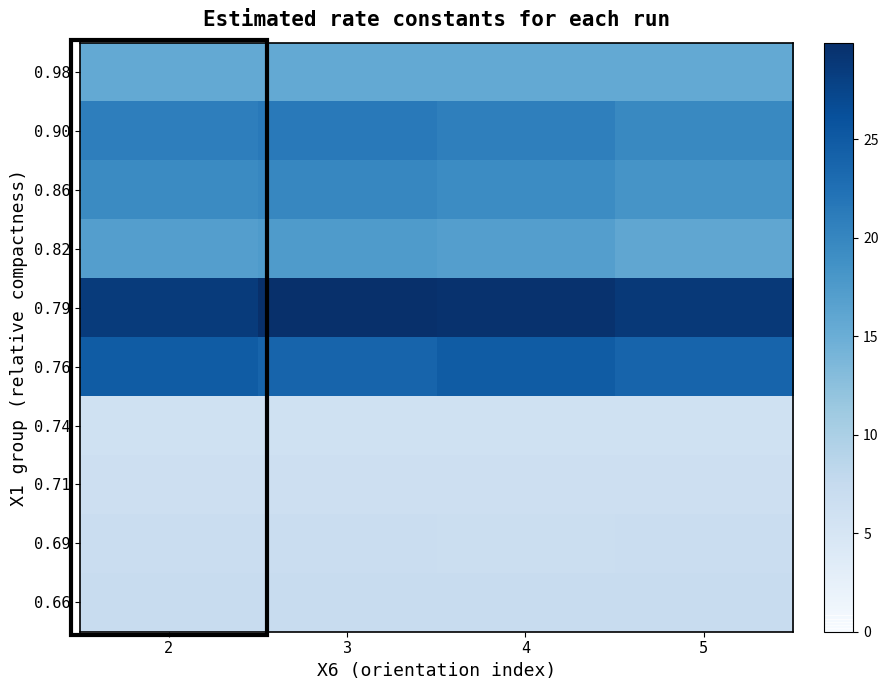

What is the difference between the highest and lowest values at 5?

22.7